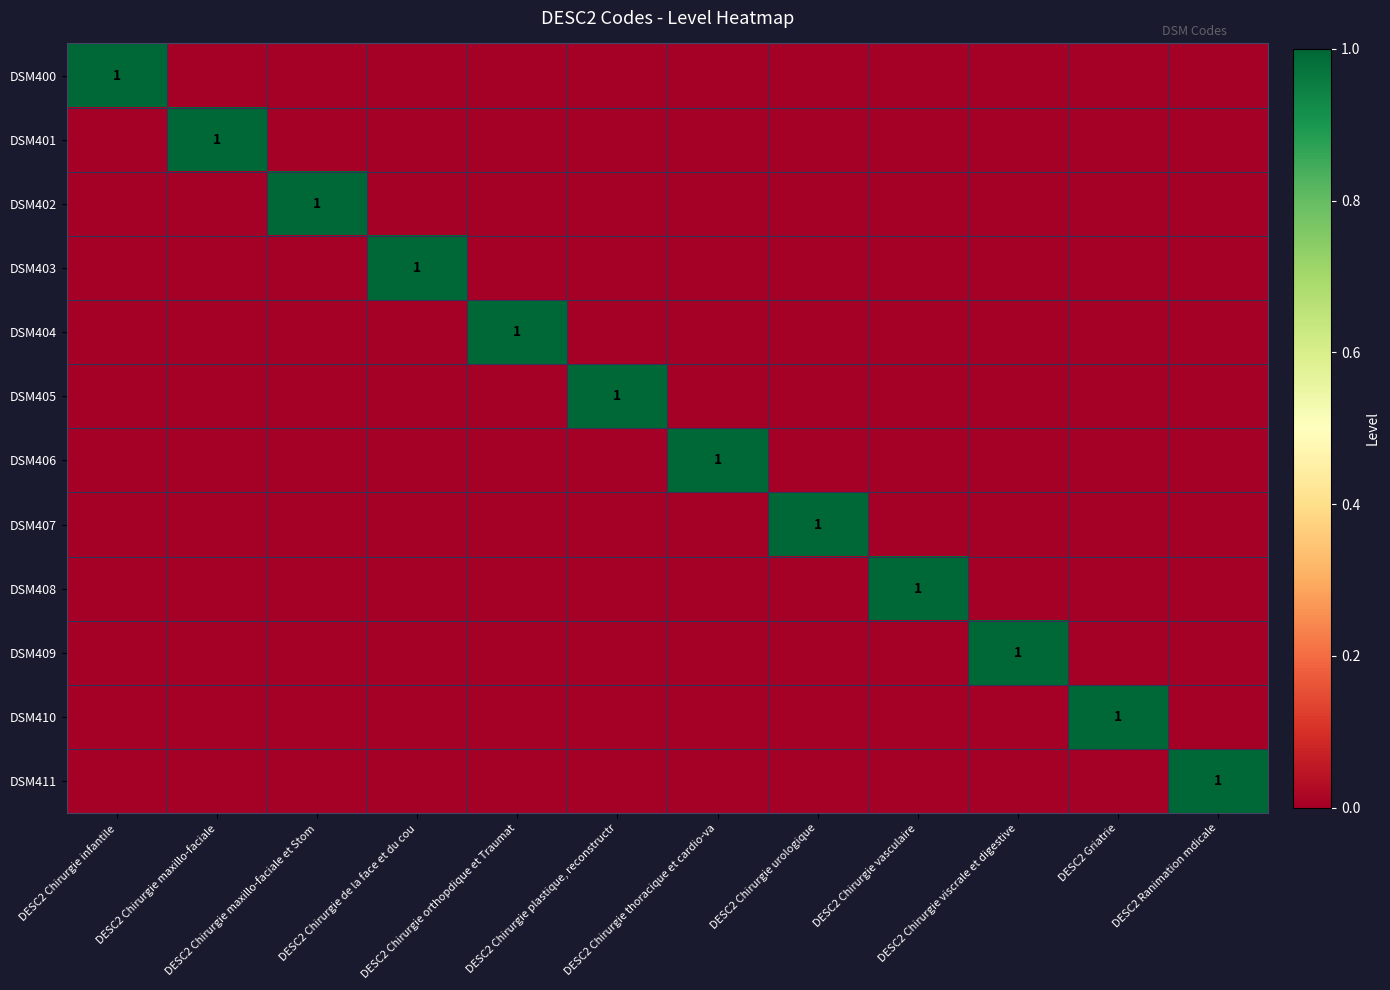

Is it true that DSM402 equals -1 at DESC2 Chirurgie urologique?

False